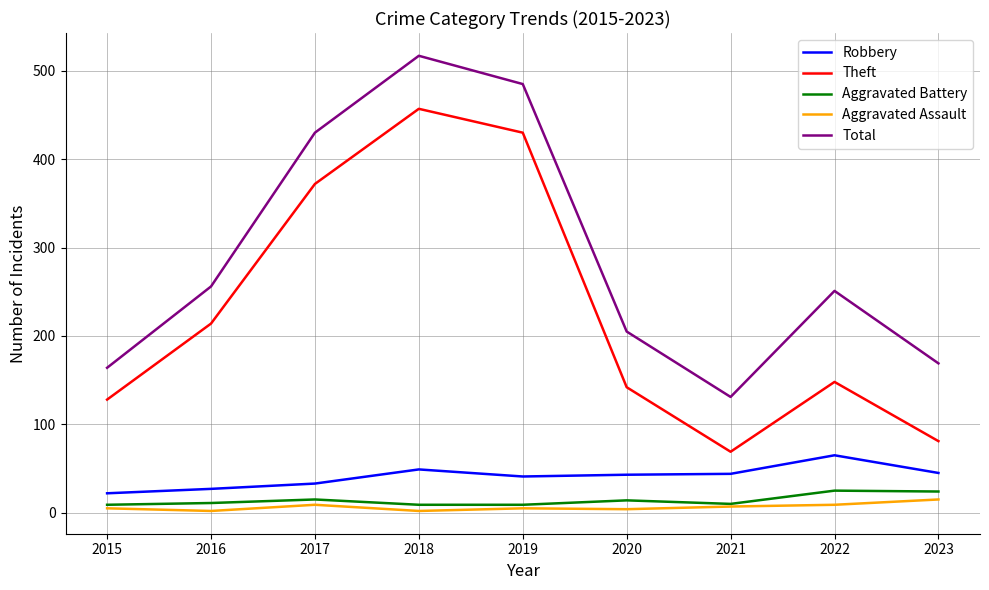

Is it true that Robbery equals 72 at 2021?

False